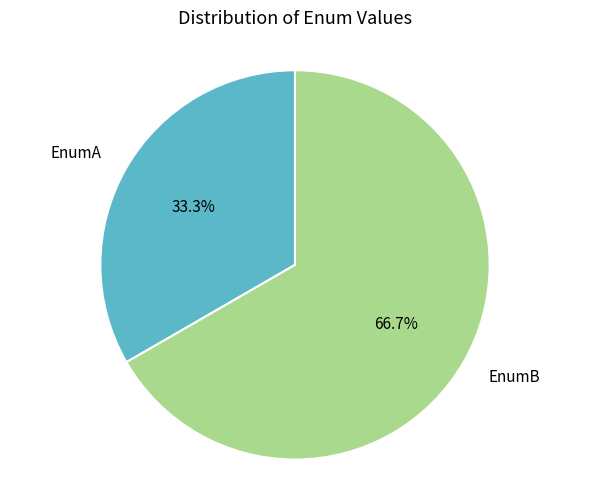

Is it true that EnumA is 33% of the pie?

True